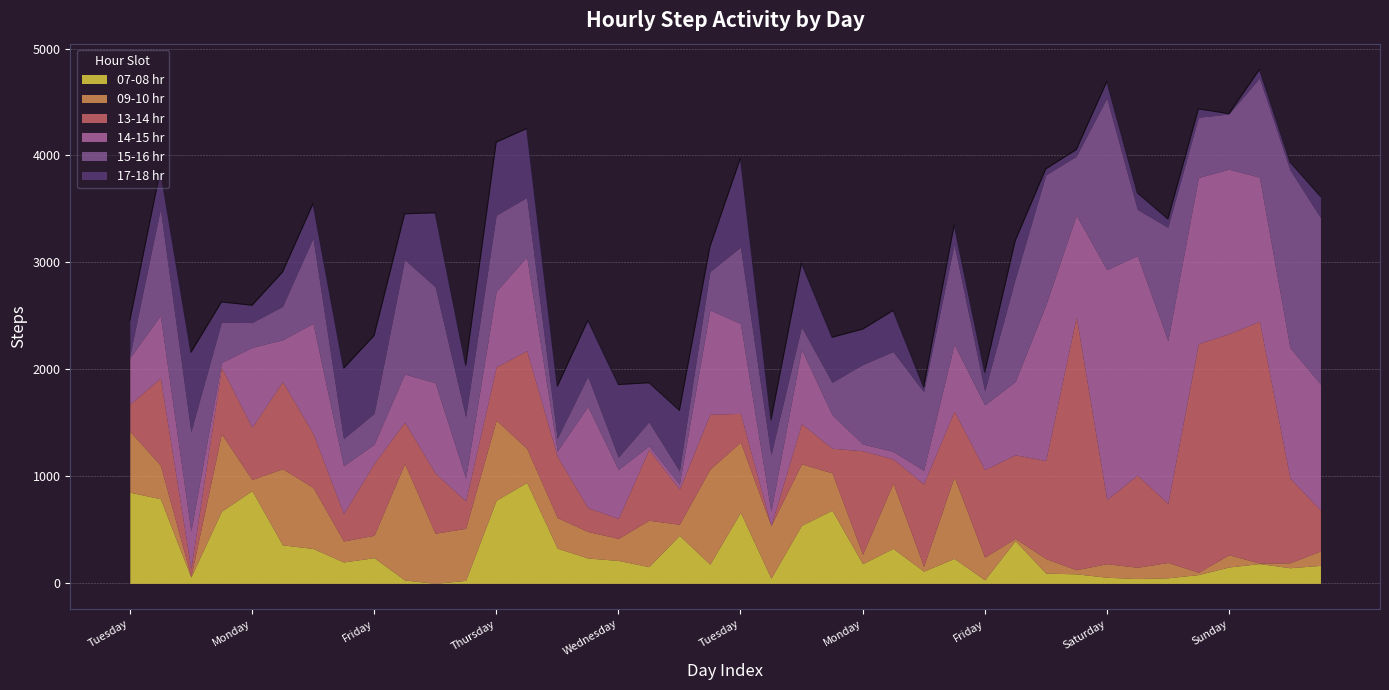

List the labels in order of 14-15 hr value, largest first.

Saturday, Saturday, Saturday, Sunday, Saturday, Saturday, Sunday, Sunday, Sunday, Wednesday, Monday, Saturday, Tuesday, Friday, Tuesday, Tuesday, Monday, Thursday, Thursday, Monday, Thursday, Friday, Wednesday, Wednesday, Monday, Thursday, Tuesday, Tuesday, Thursday, Friday, Wednesday, Friday, Wednesday, Wednesday, Tuesday, Monday, Monday, Friday, Friday, Thursday